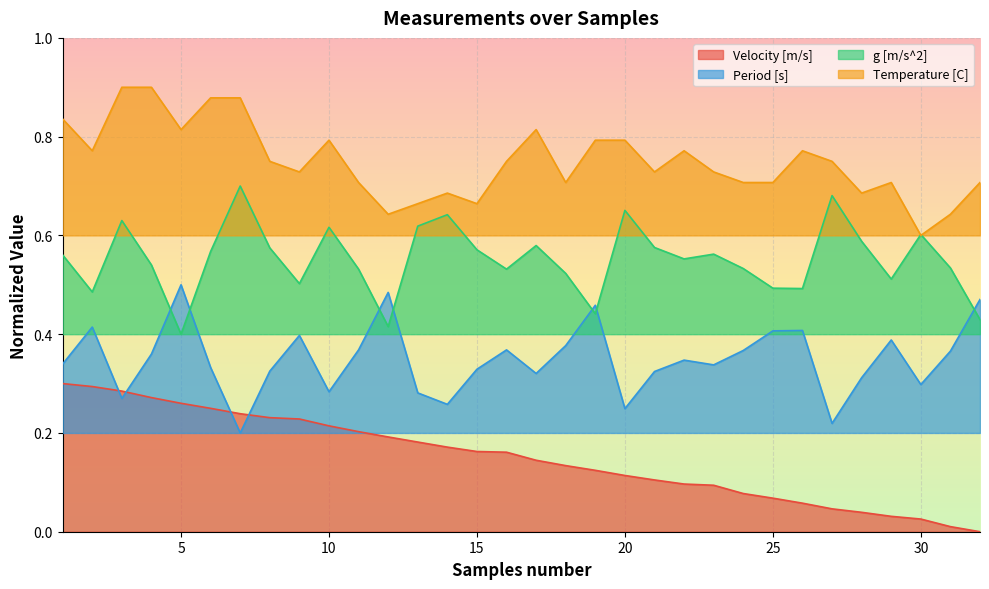

What is the value of the Period [s] point at the 15th from the left?

0.3